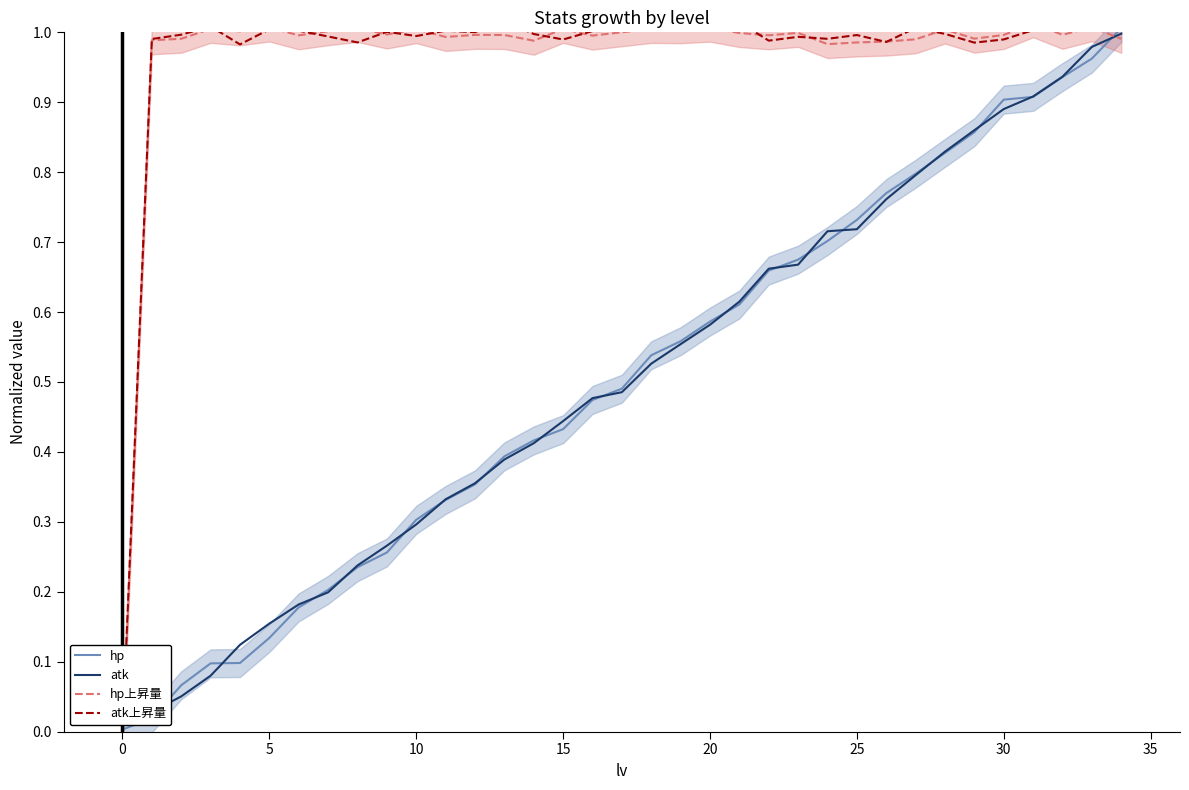

Which has a higher value, 33 or 10?

33